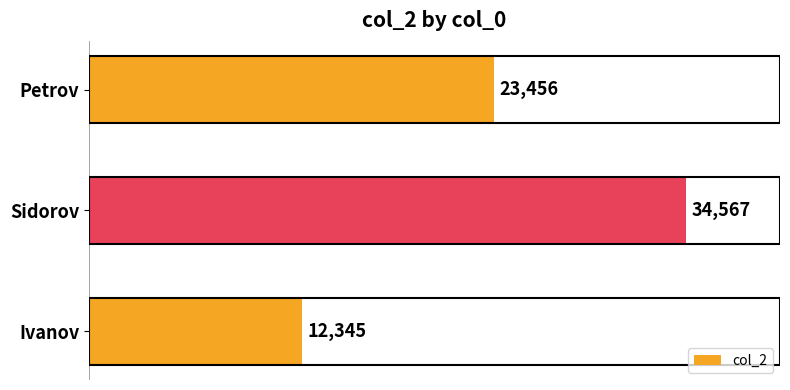

List the labels in order of value, largest first.

Sidorov, Petrov, Ivanov